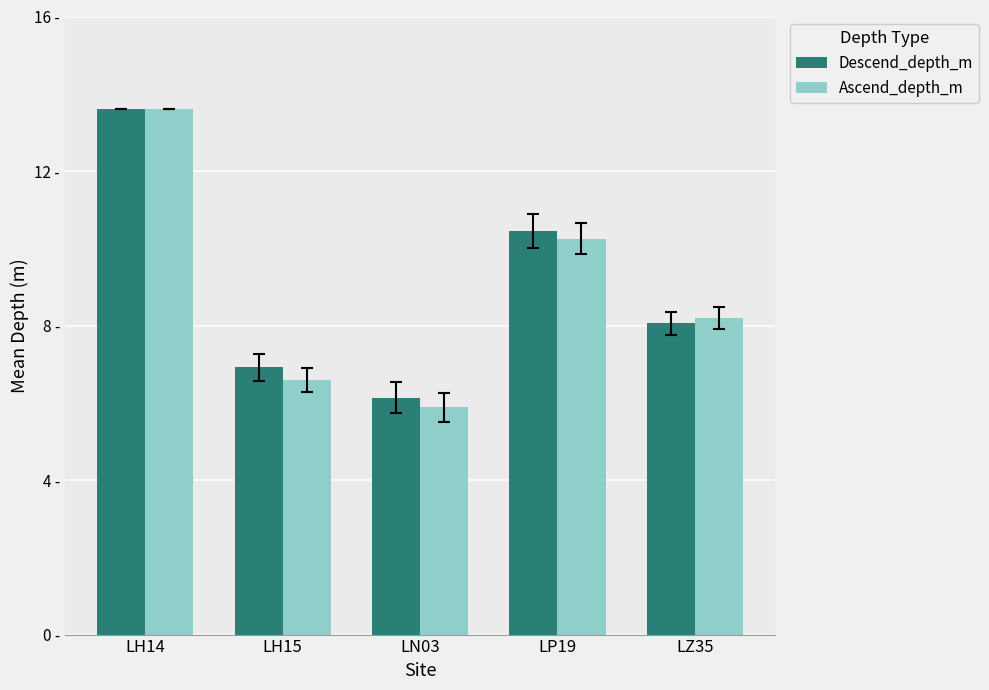

Which series has the widest spread of values?

Ascend_depth_m